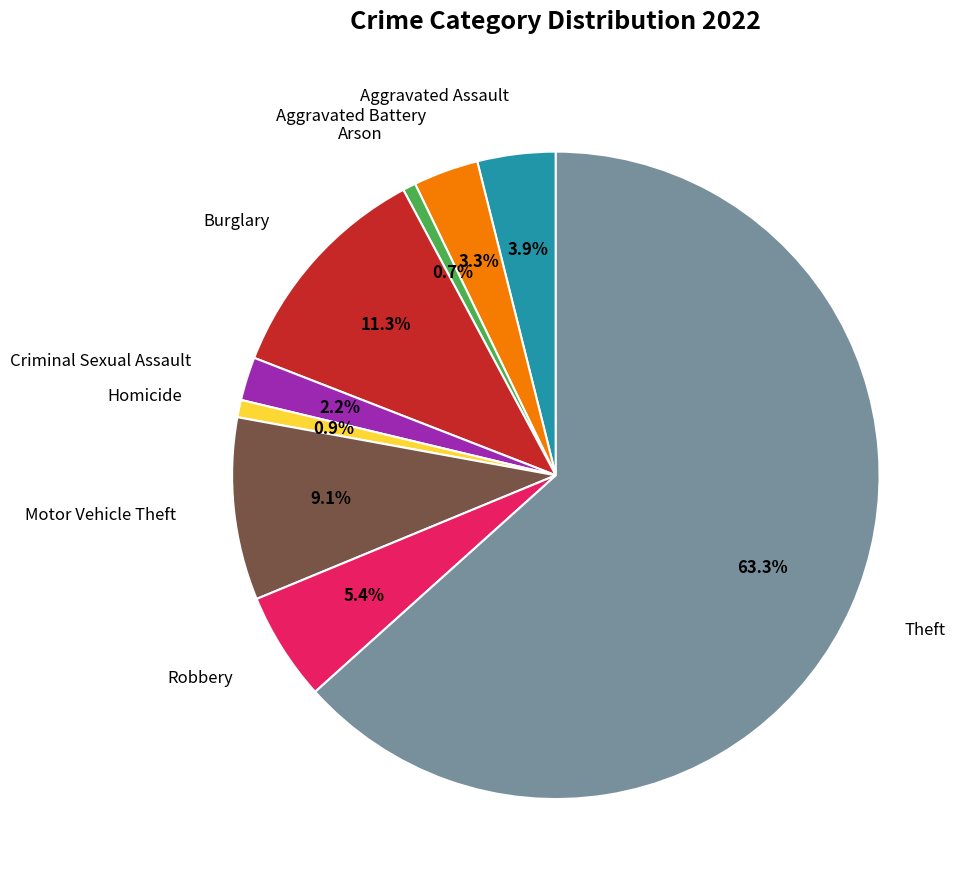

Is there any slice that represents more than half of the pie?

Yes